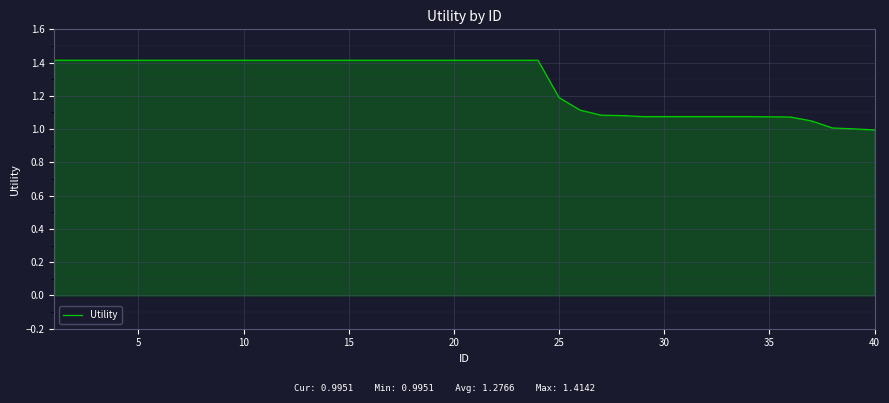

What is the maximum value shown in the chart?

1.4